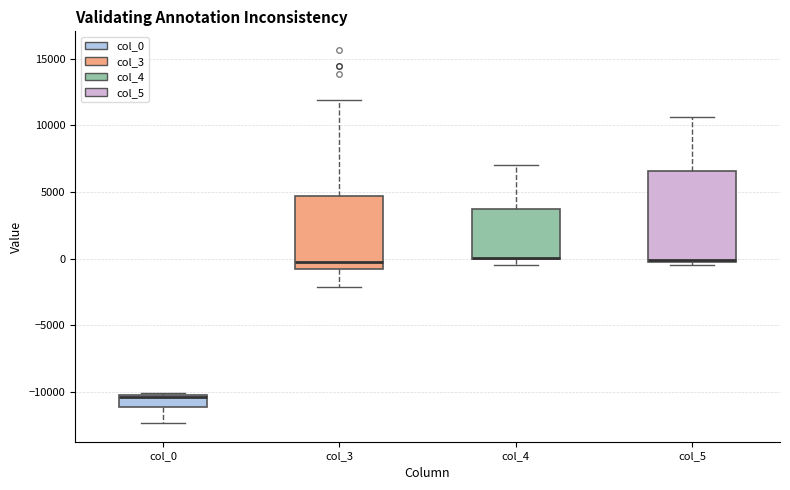

Reading left to right, read every box against the y-axis: the position of its median line, the range the box covers, and the ends of its whiskers. The values are not printed on the chart, so give them approximately, as read against the axis.

col_0: median -10500, box -11000 to -10000, whiskers -12500 to -10000
col_3: median -500, box -1000 to 4500, whiskers -2000 to 12000
col_4: median 0 (drawn on the box's lower edge), box 0 to 3500, whiskers -500 to 7000
col_5: median 0 (drawn on the box's lower edge), box 0 to 6500, whiskers -500 to 10500